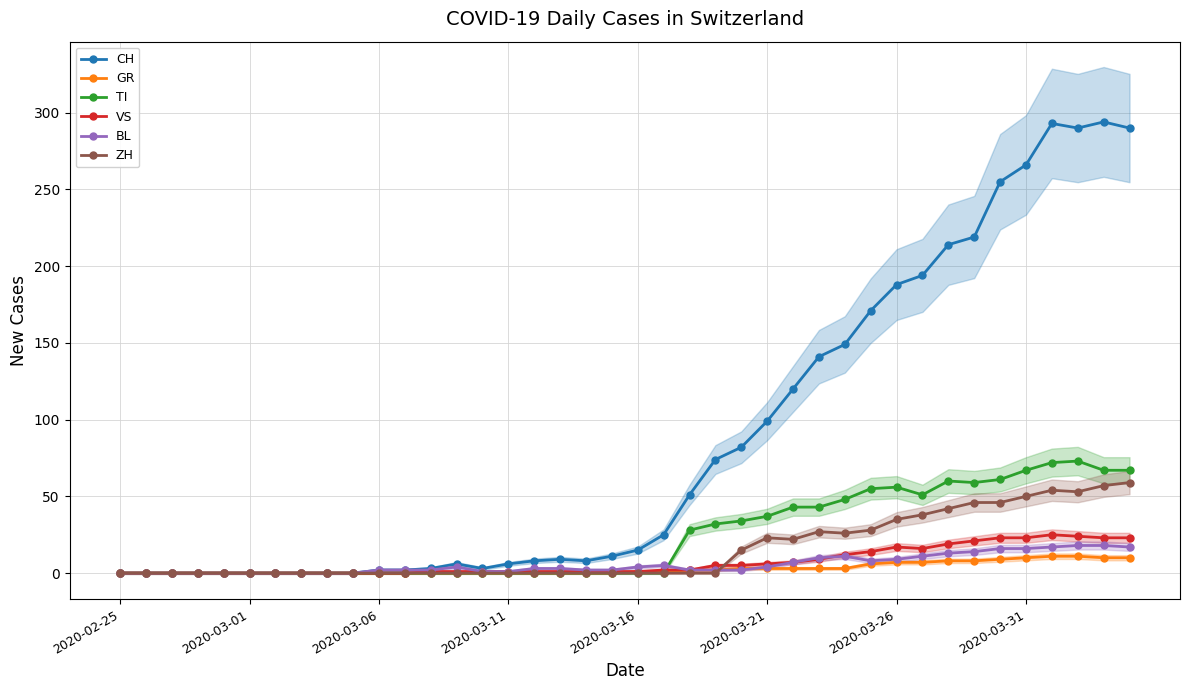

How many times do GR and BL cross each other?

1